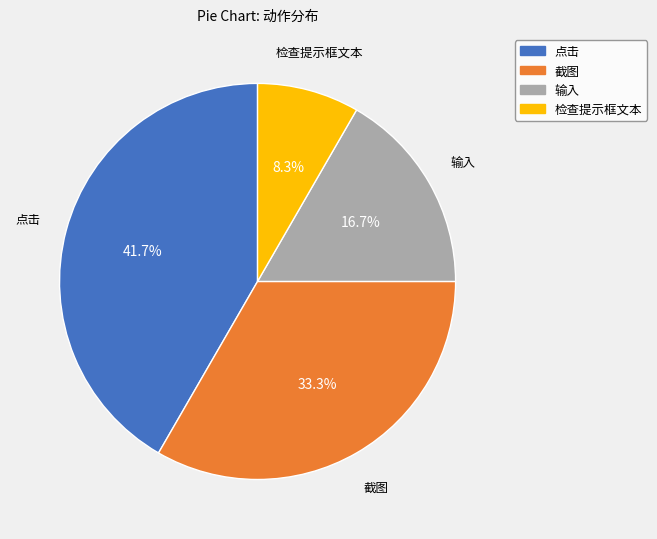

What is the smallest slice in the pie chart?

检查提示框文本